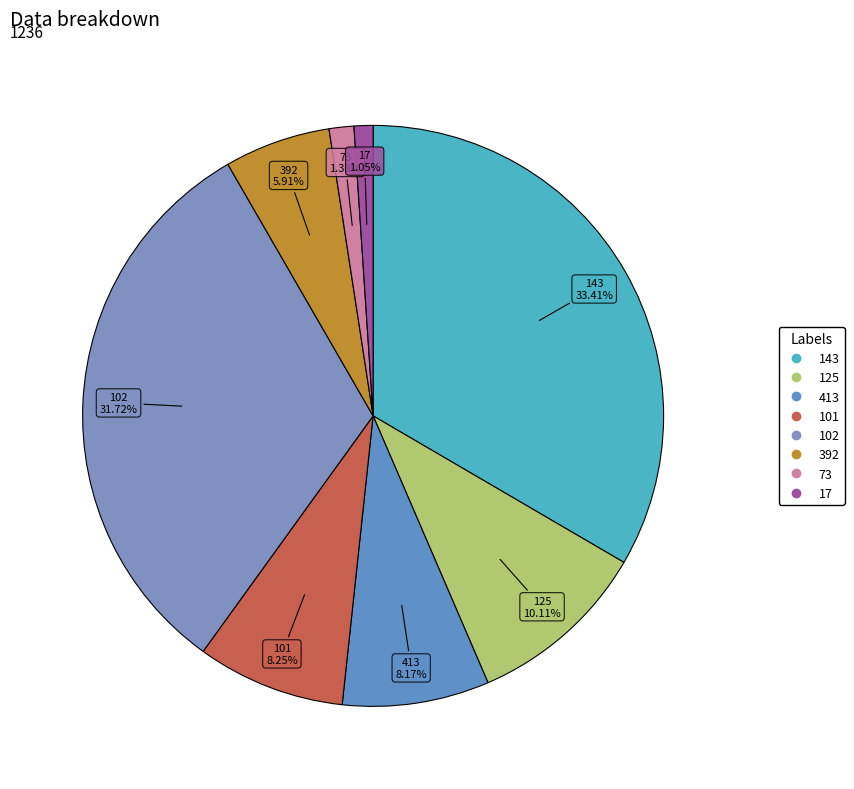

How many segments does this pie chart have?

8